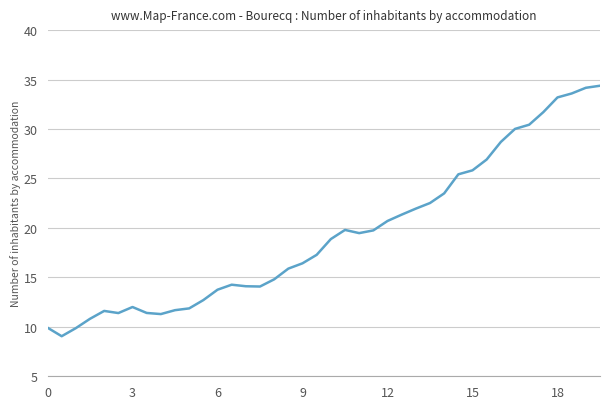

What is the difference between the maximum and minimum values?

25.3